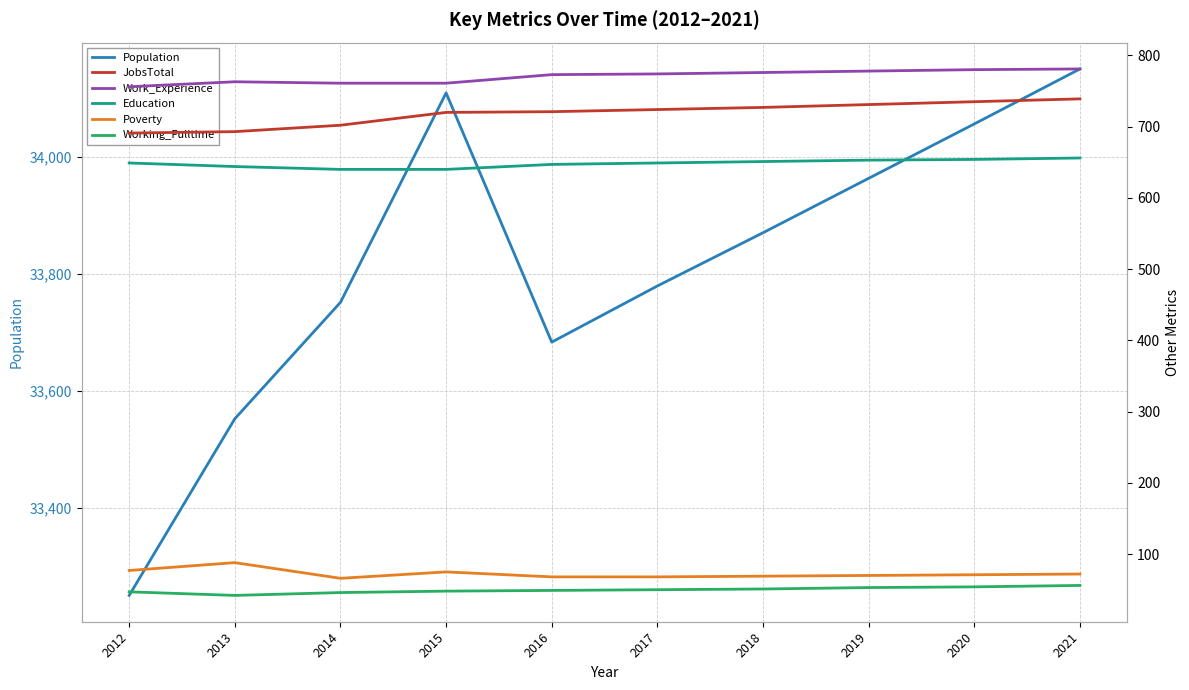

At which category does the chart reach its peak across all series?

2021